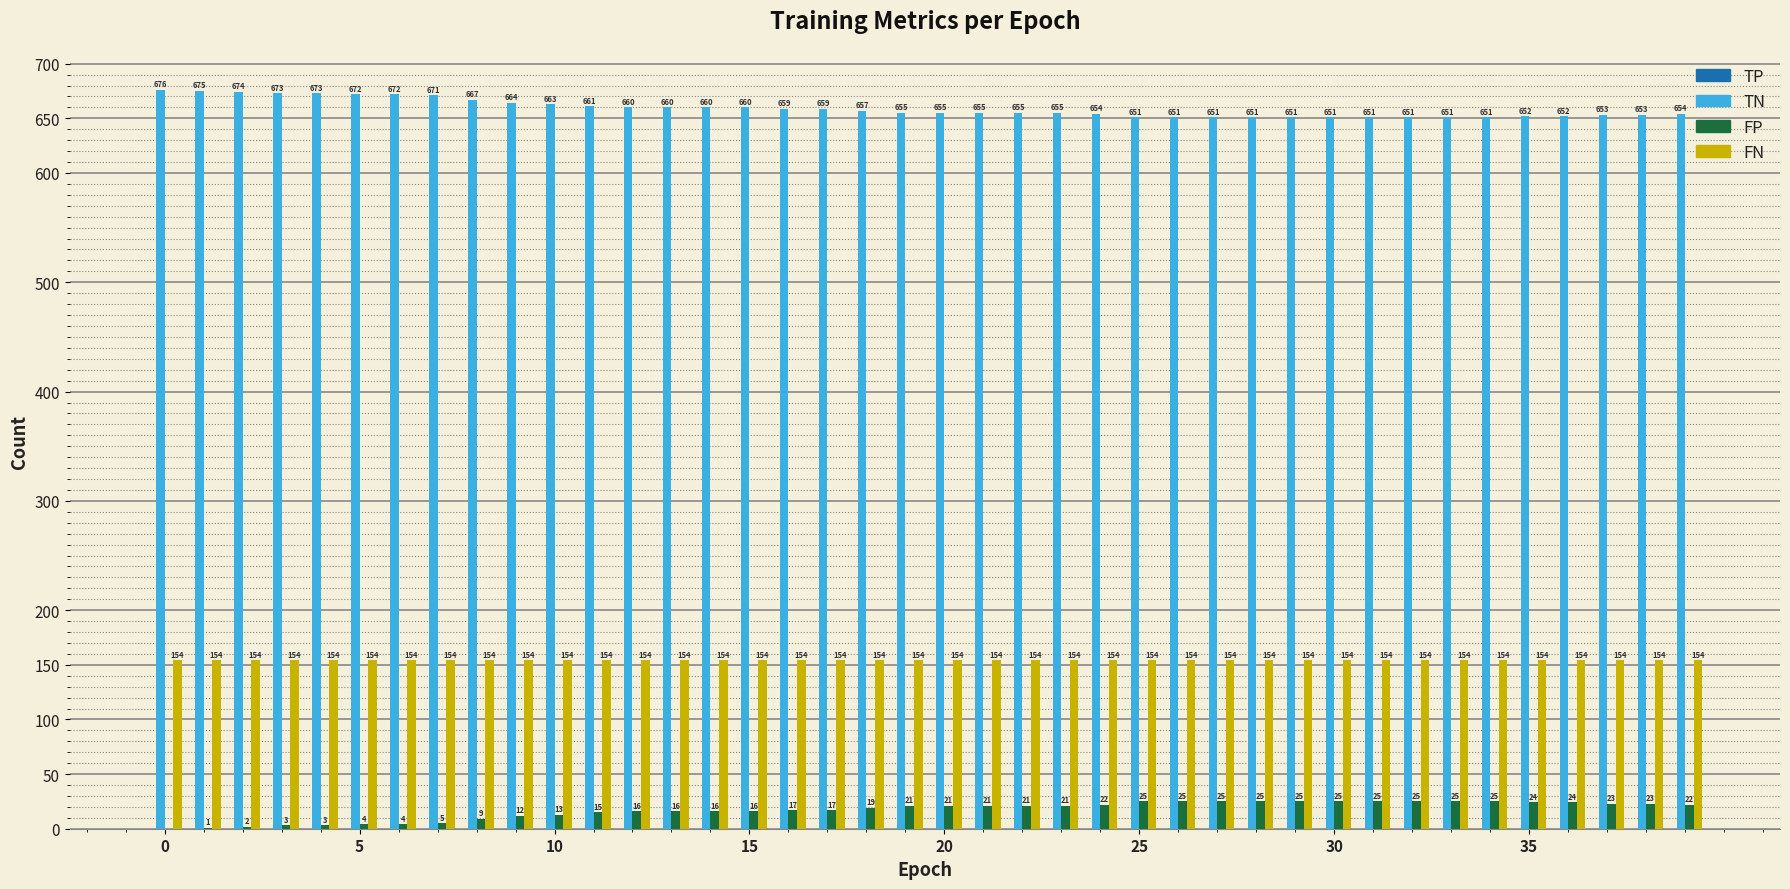

Which series has the largest total across all categories?

TN